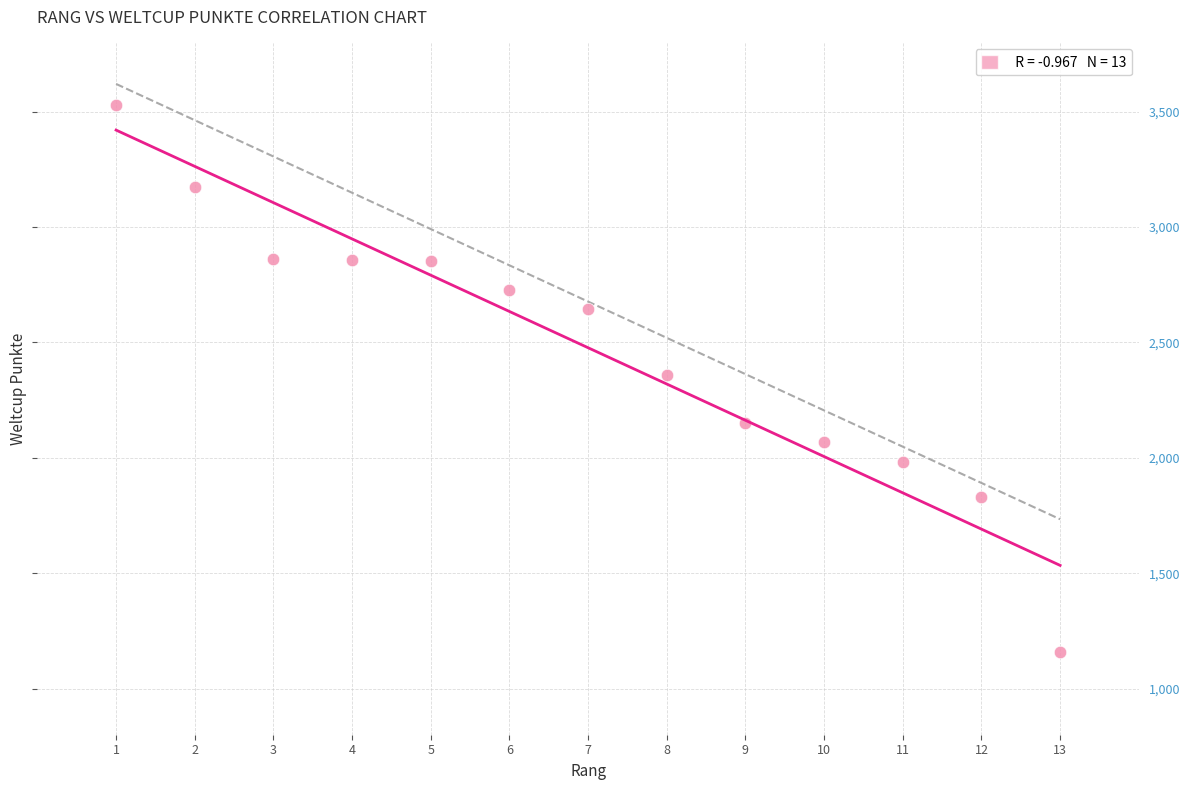

What is the range of Y values (max minus min)?

2373